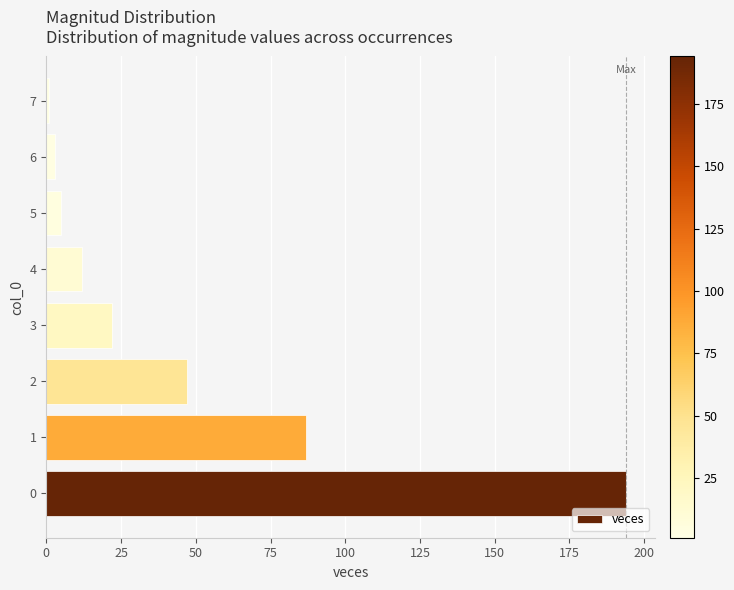

Reading bottom to top, transcribe all the data shown in this chart.

0=194	1=87	2=47	3=22	4=12	5=5	6=3	7=1